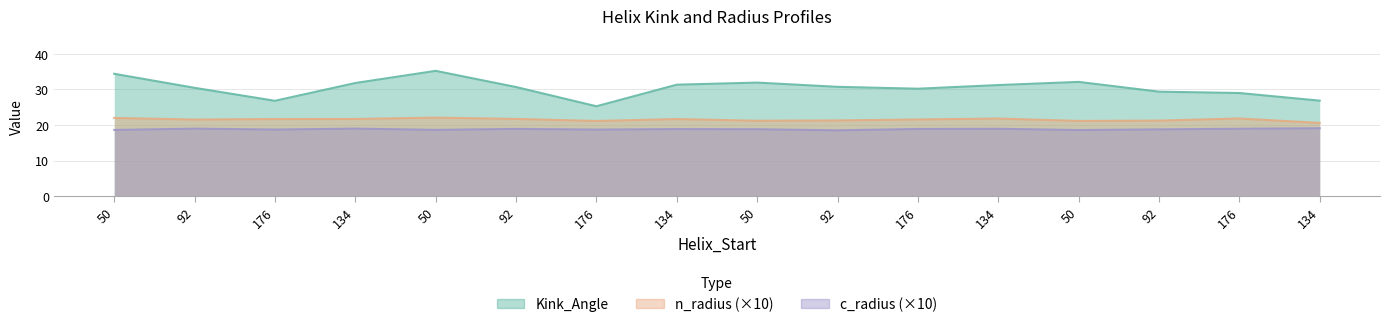

True or false: n_radius (×10) and c_radius (×10) intersect in this chart.

False